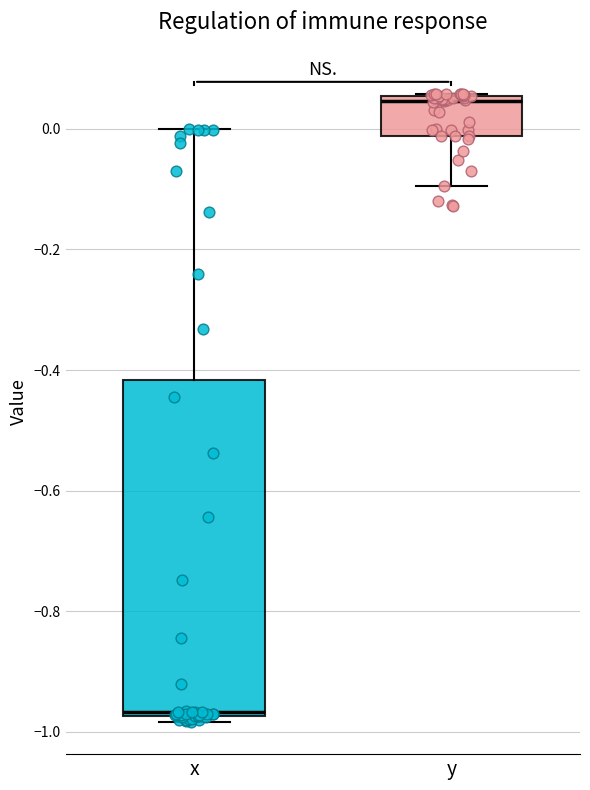

Where does the median line of the box for y sit on the y-axis? The values are not printed on the chart, so give them approximately, as read against the axis.

0.04